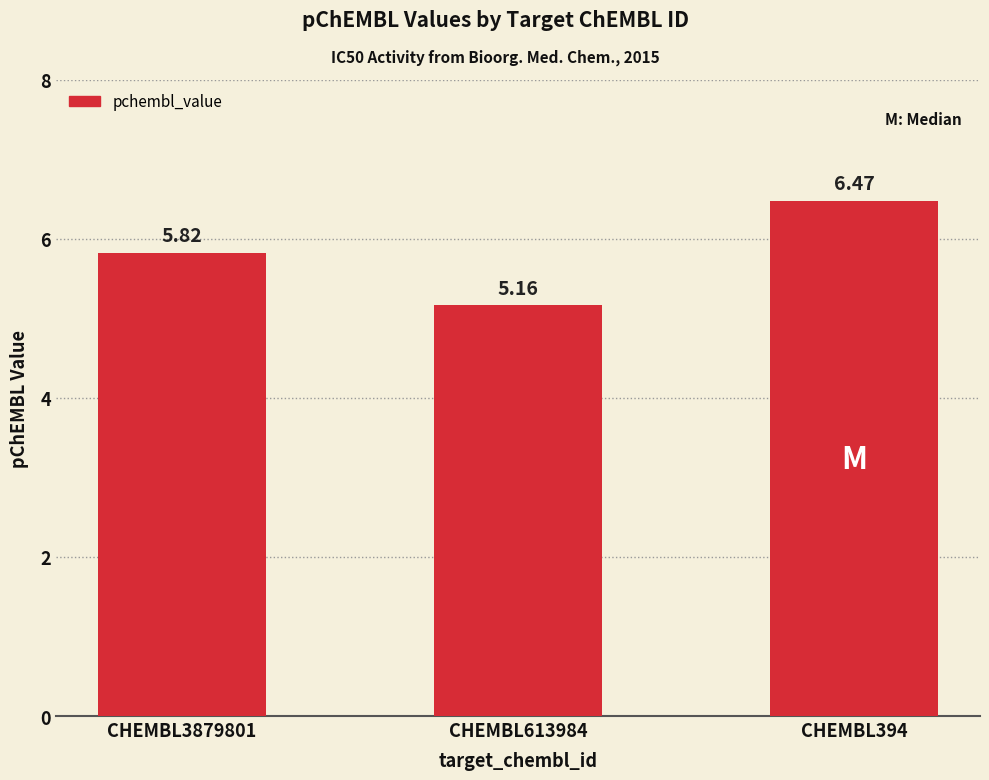

What is the value of the 3rd bar from the left?

6.5